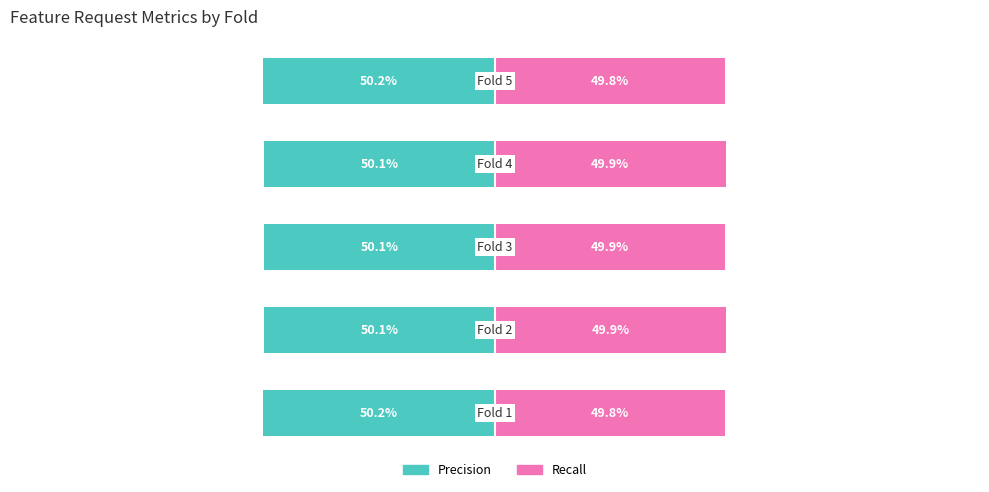

How many series are shown in this chart?

2